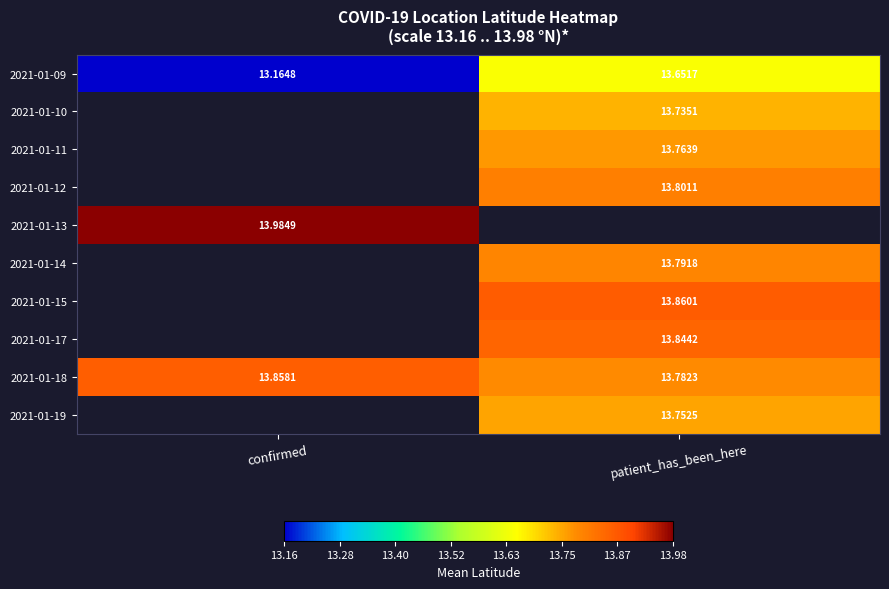

At which label does 2021-01-18 reach its minimum?

patient_has_been_here